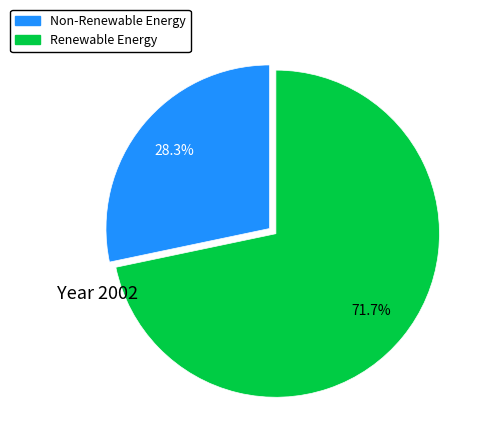

Is there any slice that represents more than half of the pie?

Yes